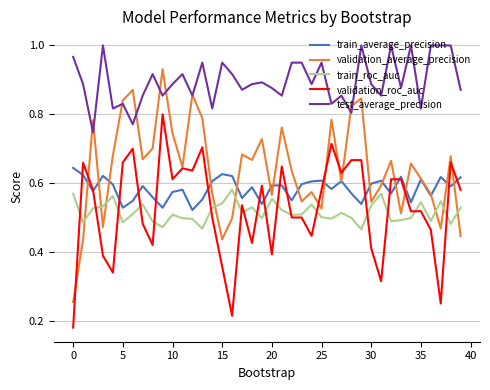

True or false: test_average_precision and train_roc_auc intersect in this chart.

False